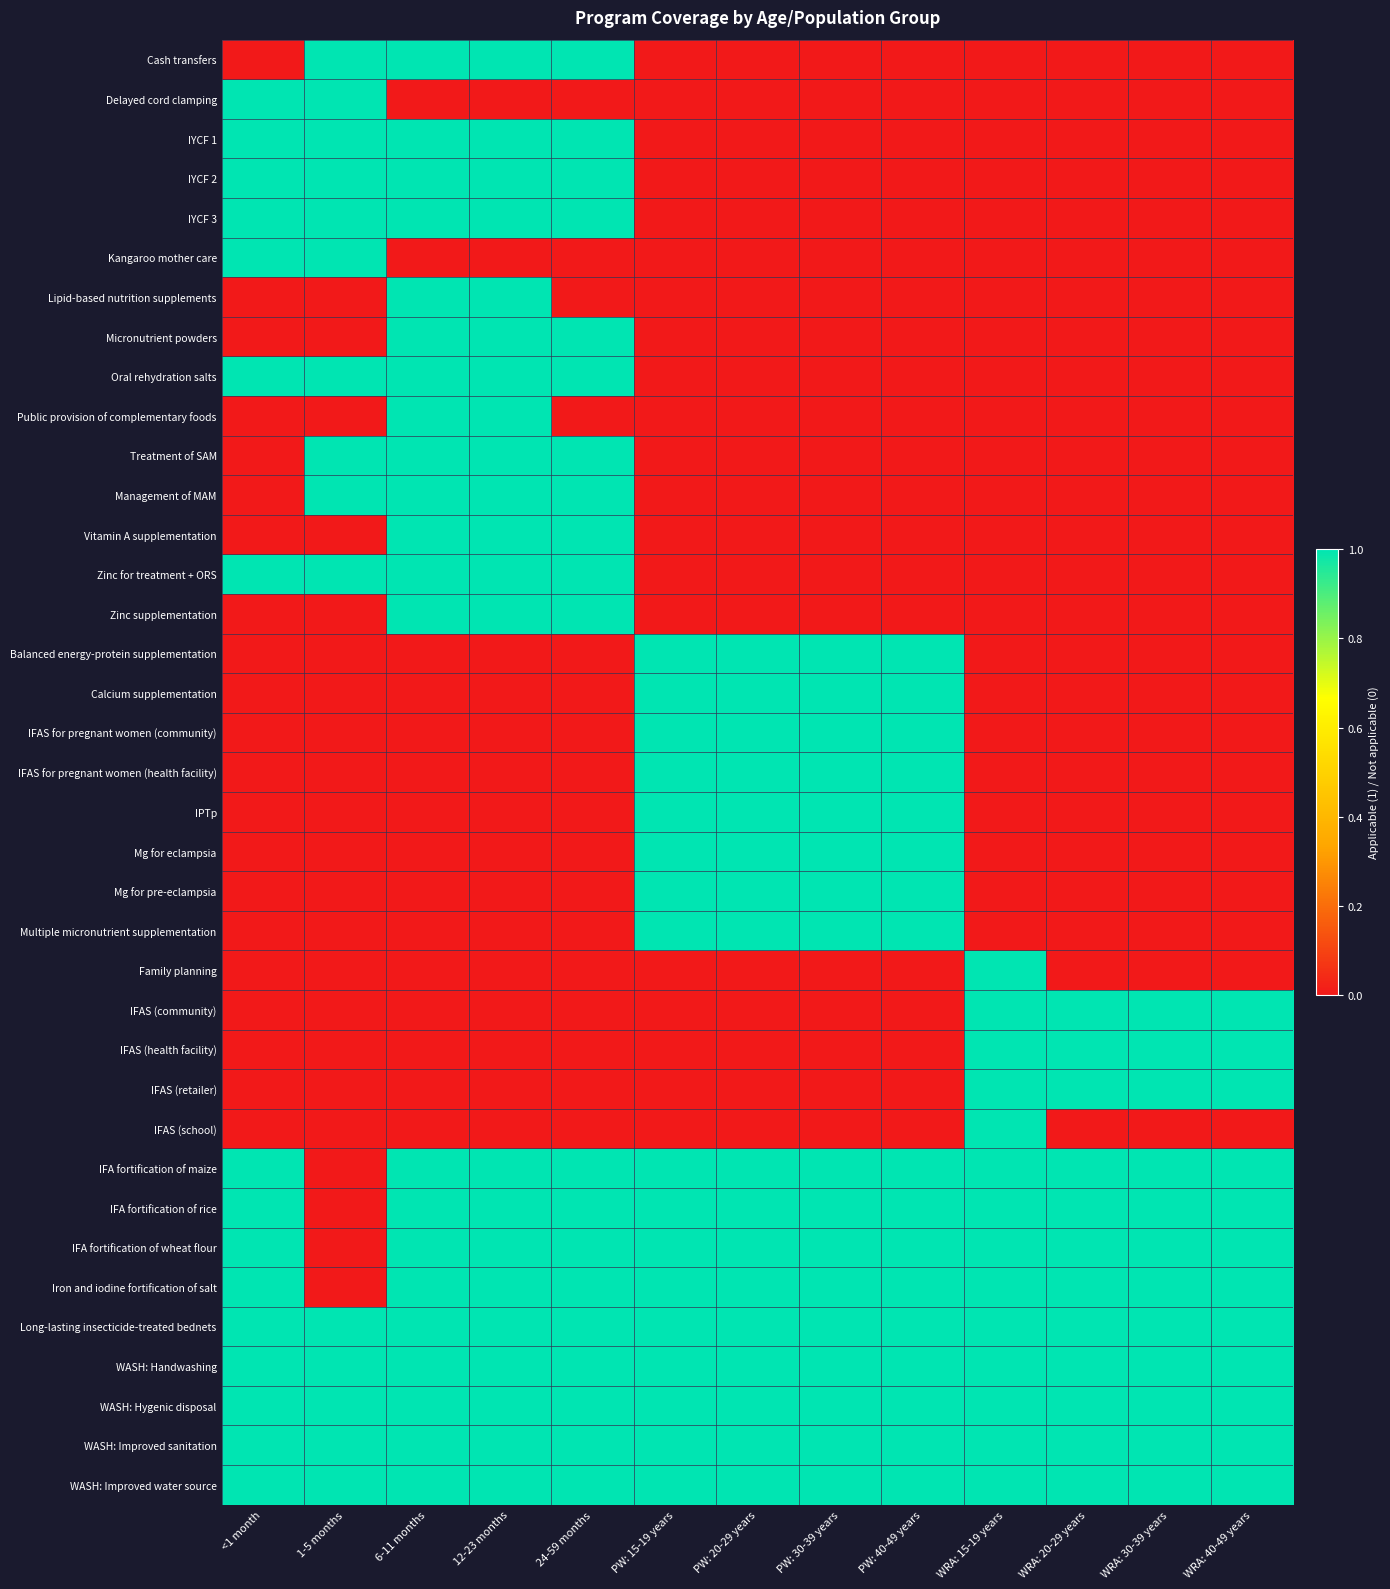

Which series changed the most between 24-59 months and WRA: 20-29 years?

Cash transfers